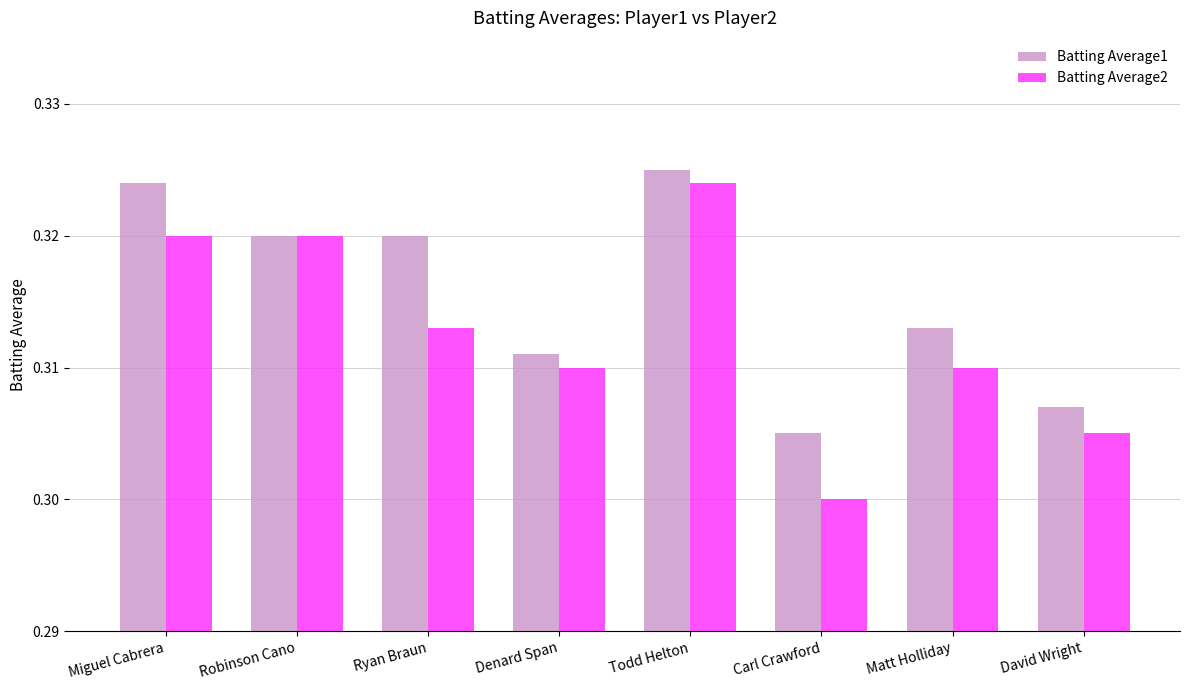

Which series has the widest spread of values?

Batting Average2